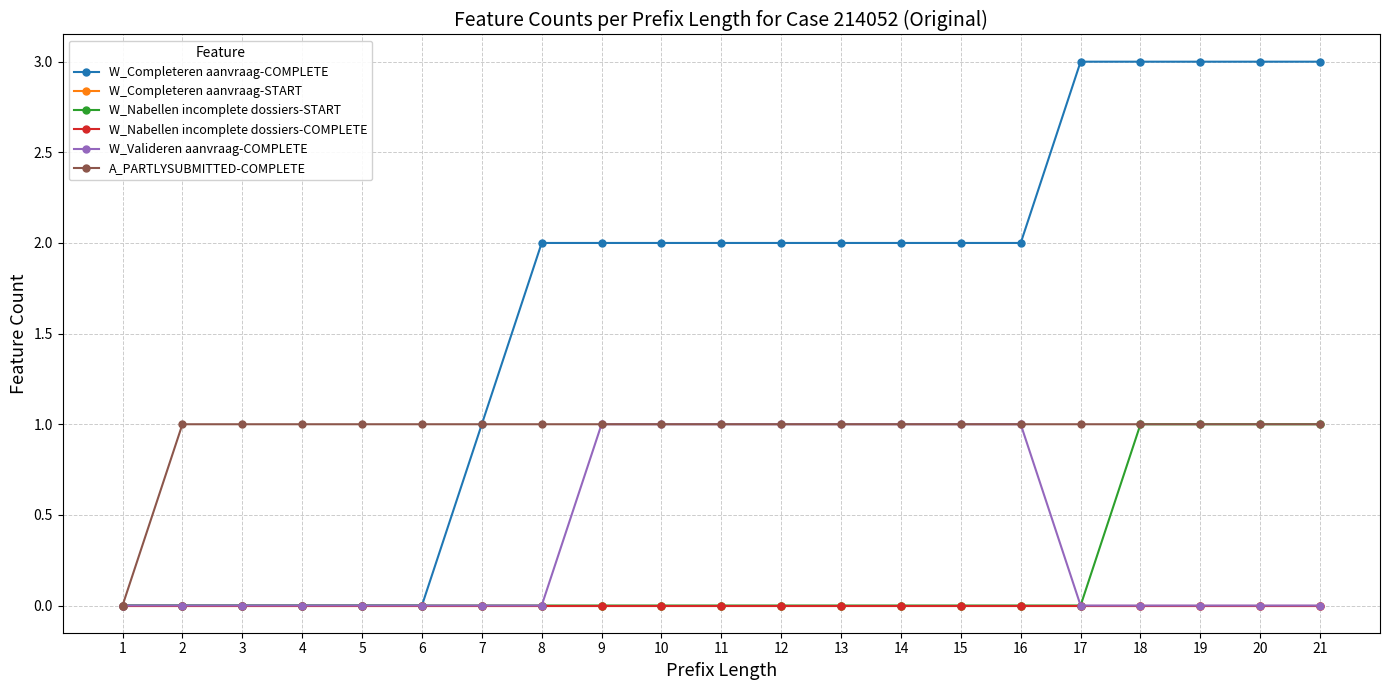

At how many categories does at least one series exceed 1?

14